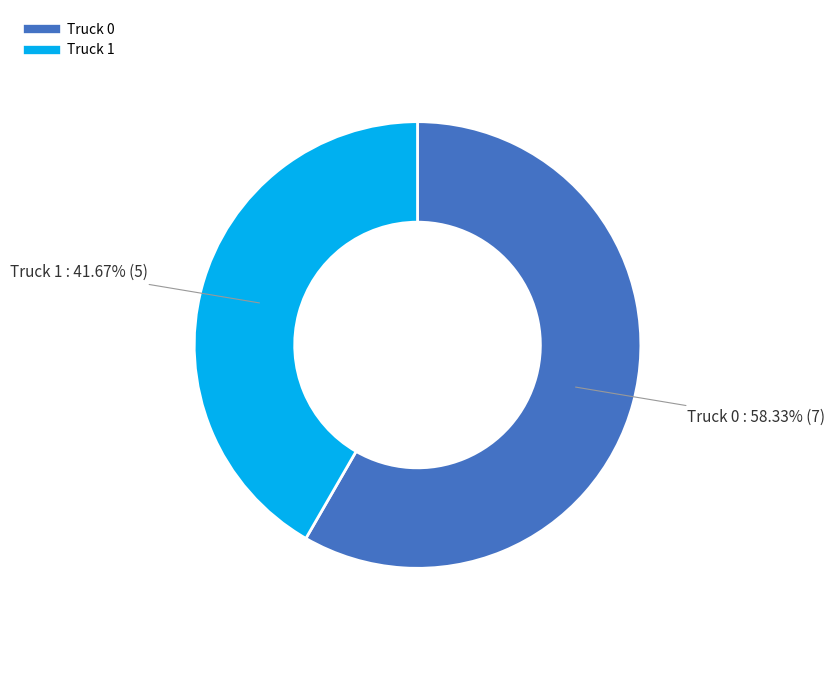

Which slice is the smallest?

Truck 1